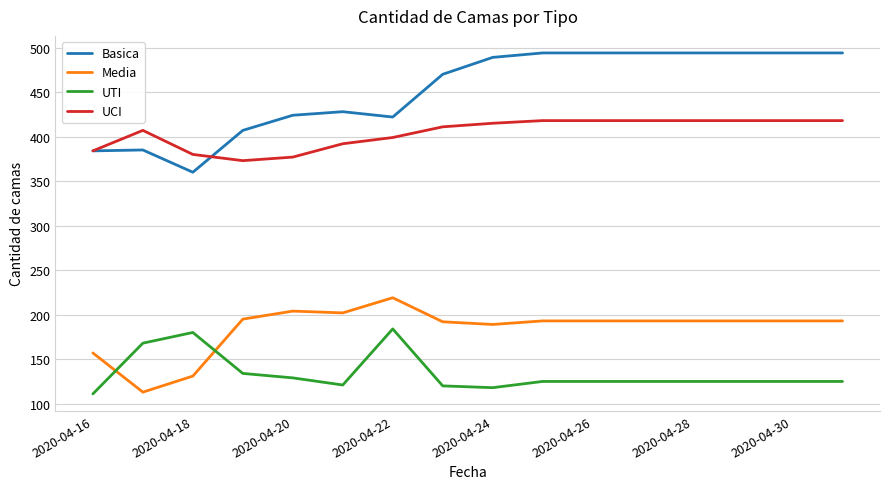

Which series has the largest range (max minus min)?

Basica